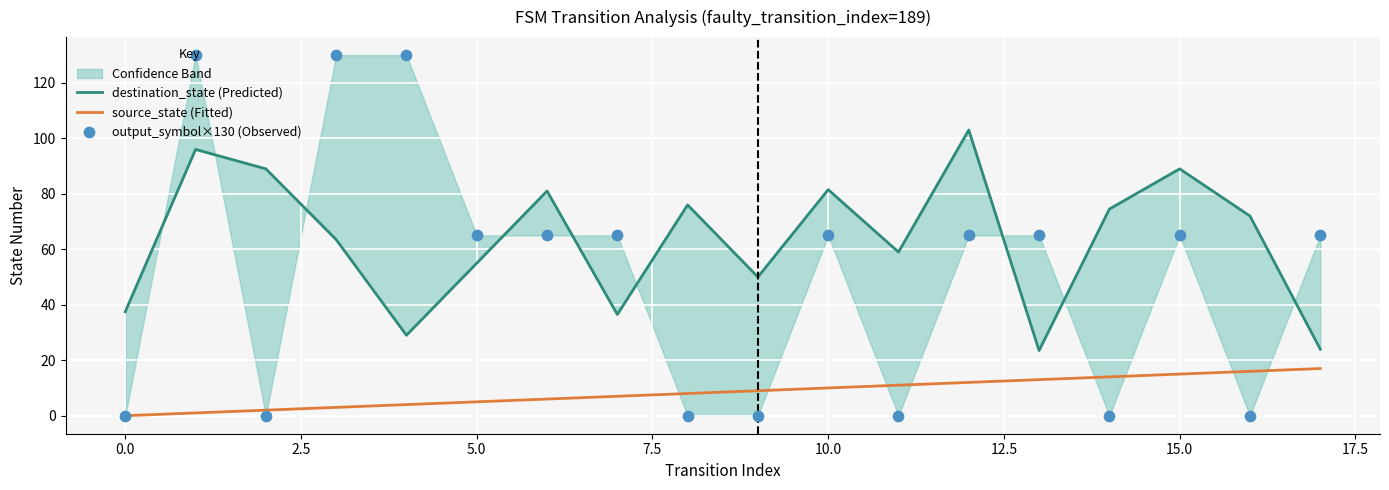

Which series contains the highest Y value?

output_symbol×130 (Observed)